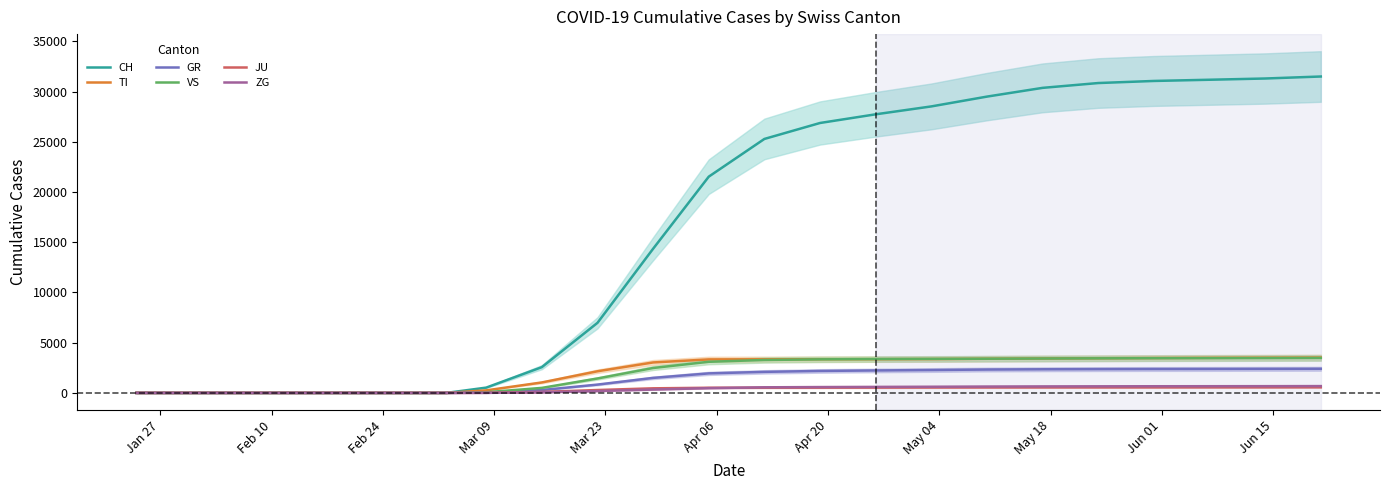

True or false: VS has more than 0 points higher than both neighbors.

False